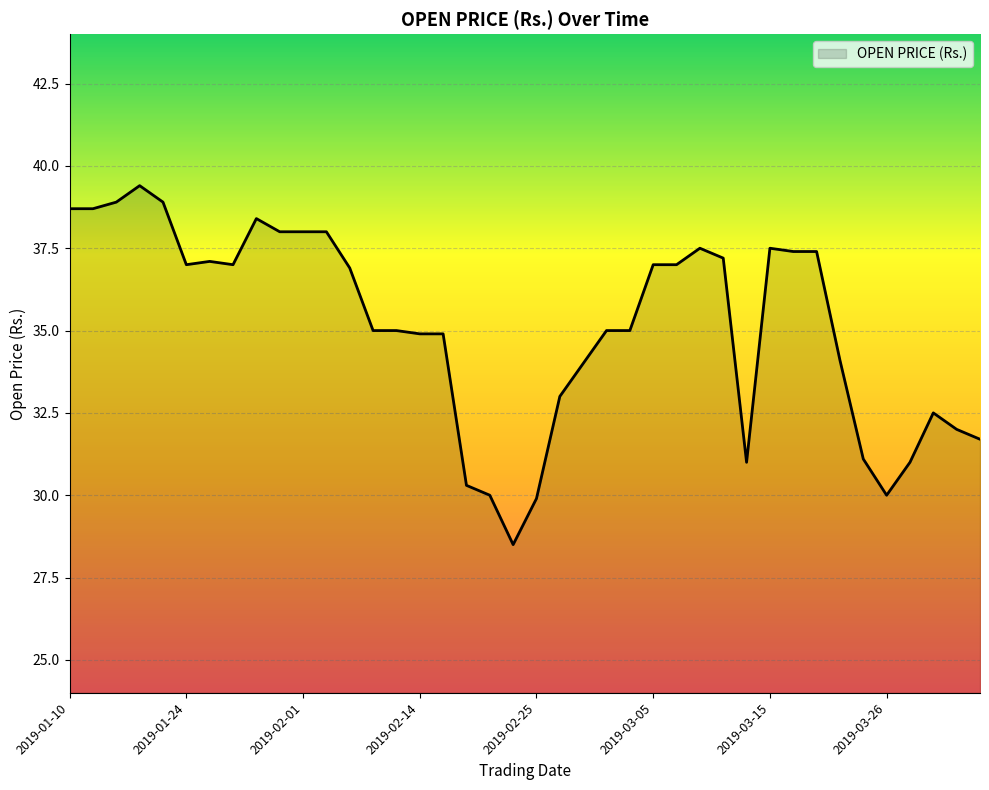

What is the smallest value displayed?

28.5